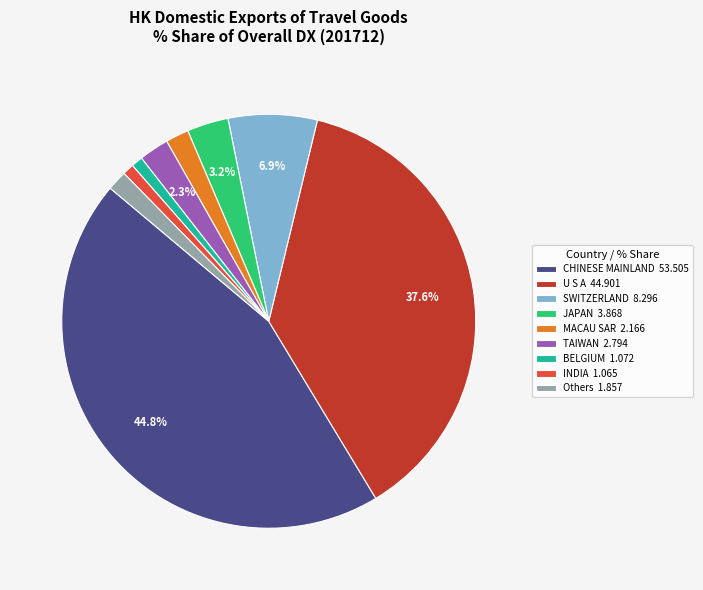

Is the sum of CHINESE MAINLAND 53.505 and BELGIUM 1.072 greater than half?

No